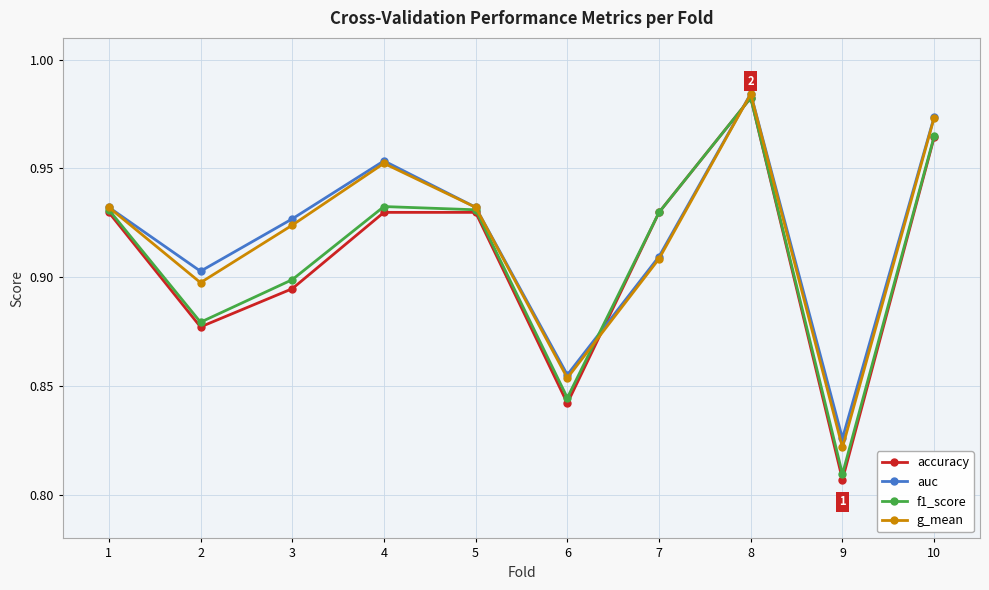

Is it true that auc equals 0.5 at 10?

False